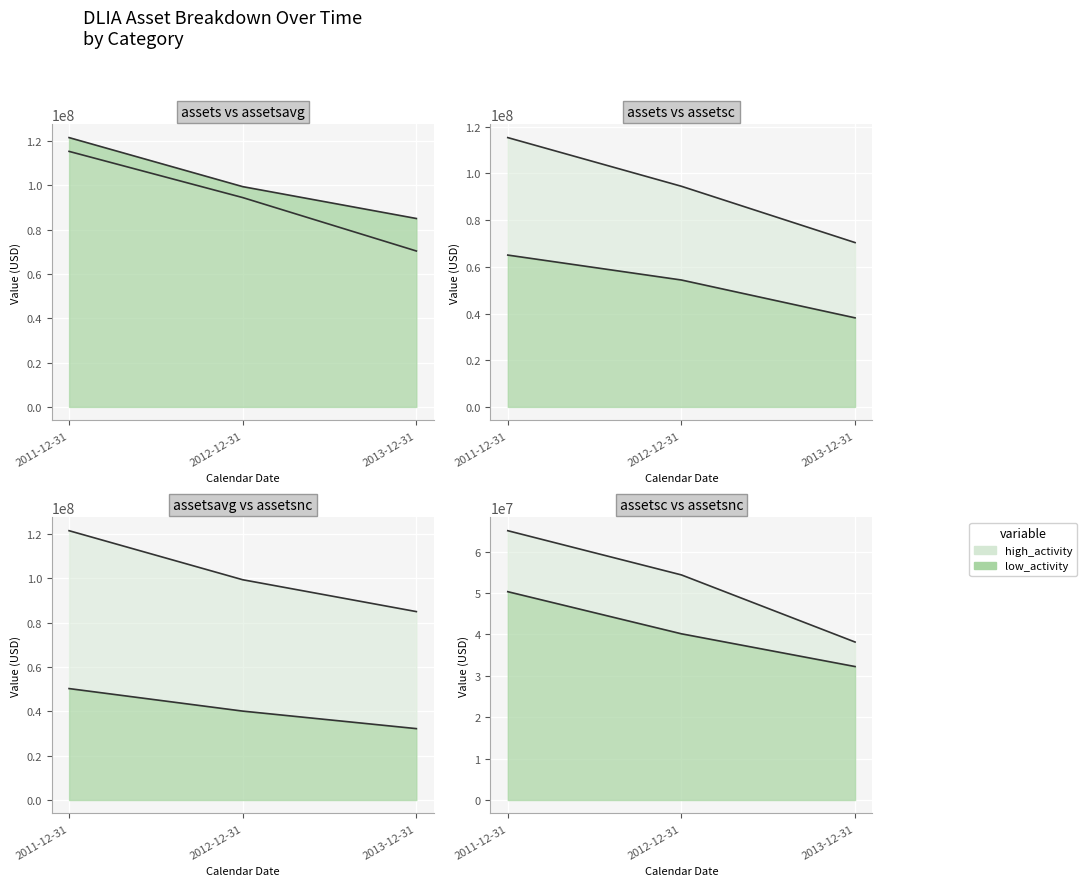

Which label corresponds to the smallest value in the chart?

2013-12-31